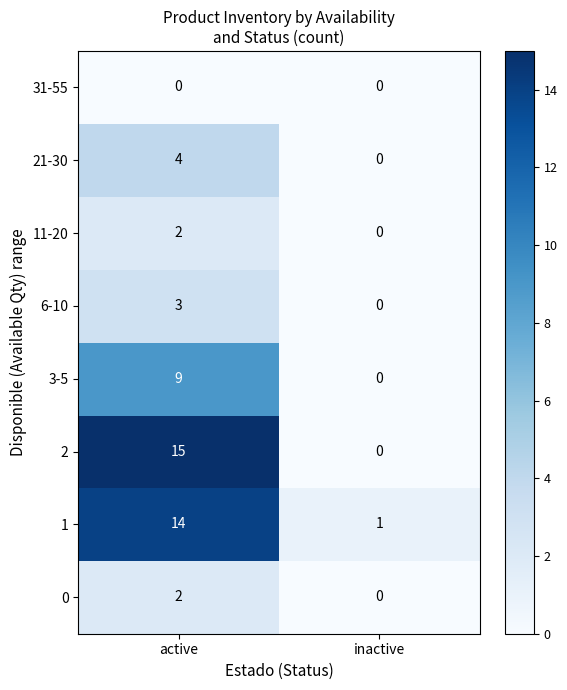

What is the difference between the maximum and minimum values in the 1 series?

13